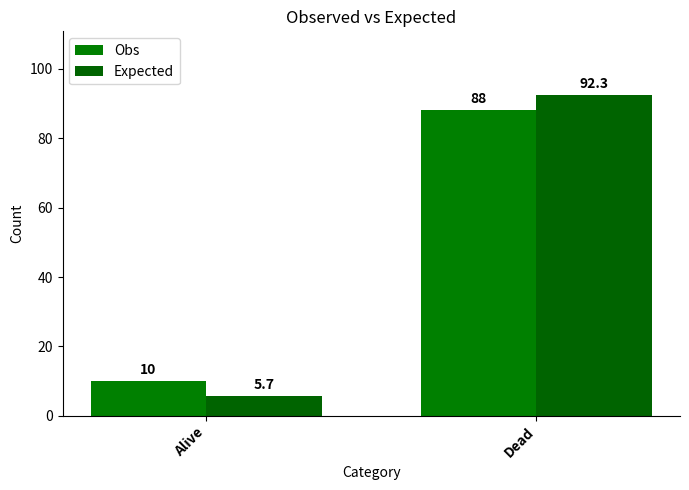

How many categories are shown in the chart?

2